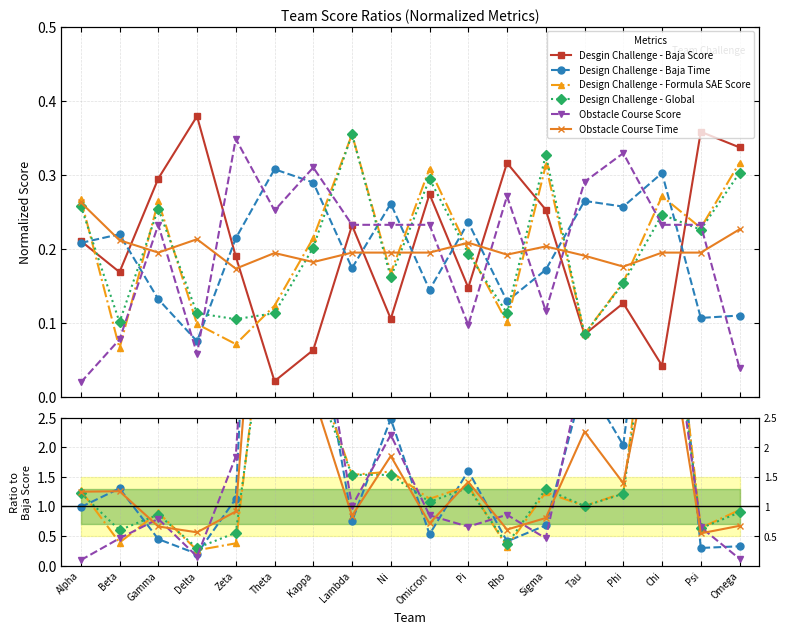

What is the difference between the Obstacle Course Score values at Beta and Omega?

0.3